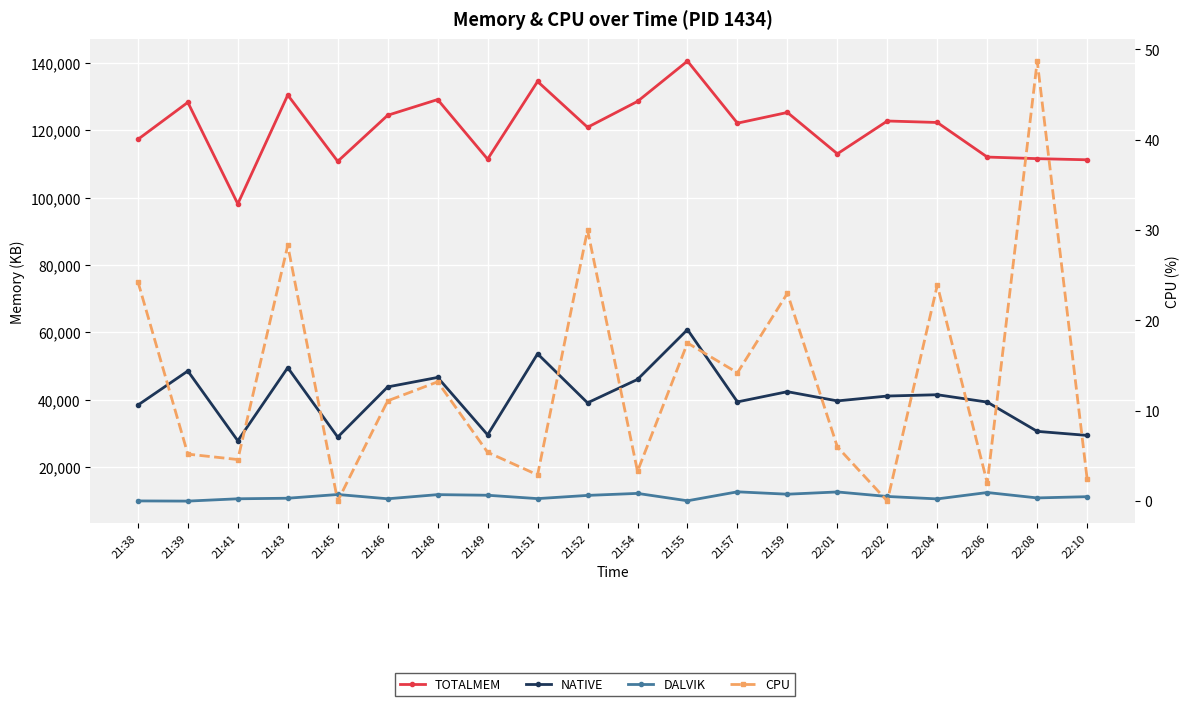

The TOTALMEM series shows 125299.0 at 21:59. True or false?

True